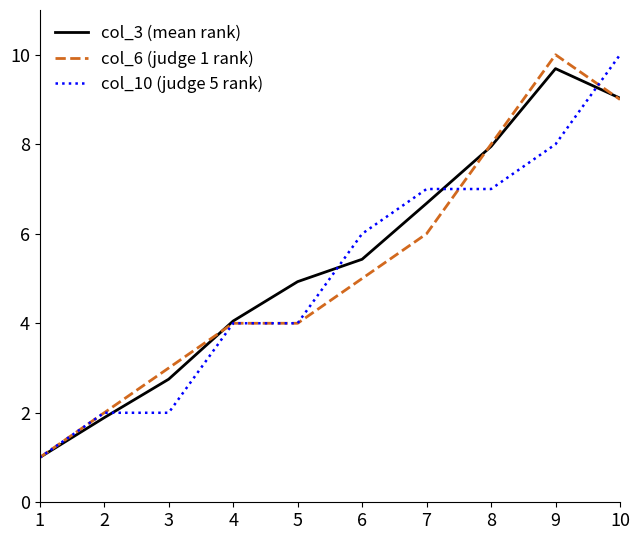

The col_10 (judge 5 rank) series shows 3.2 at 8. True or false?

False